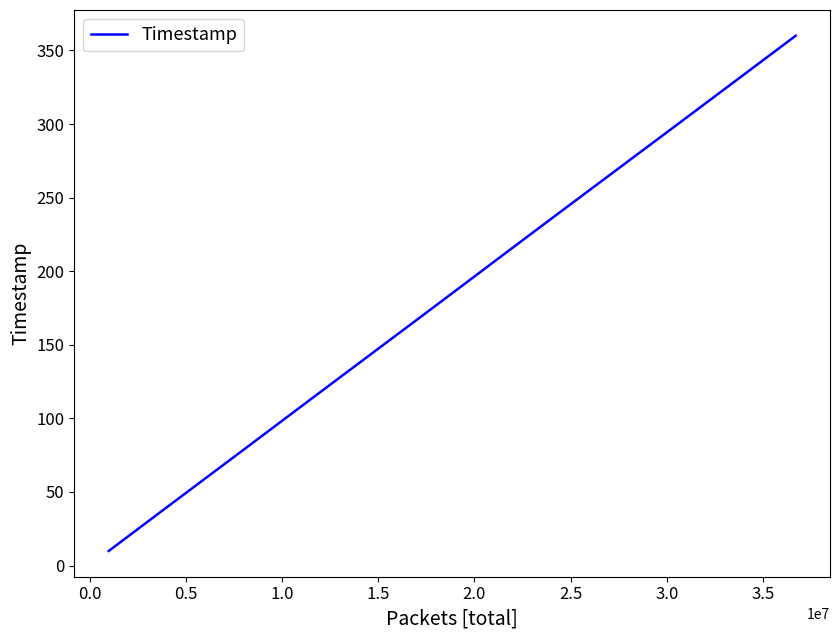

Reading left to right, what are all the values shown in this chart?

9.9	19.8	29.6	39.4	49.2	59.0	68.8	78.6	88.4	98.3	108.1	117.9	127.7	137.5	147.3	157.1	166.9	176.7	186.5	196.4	206.2	216.0	225.9	235.7	245.5	255.3	265.0	274.8	284.6	294.3	304.1	313.9	323.7	333.5	343.3	353.1	360.0